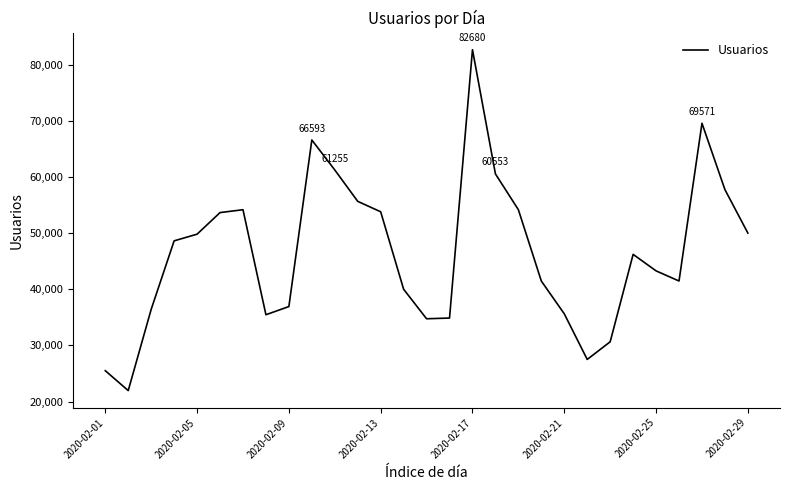

What is the difference between the maximum and minimum values?

60731